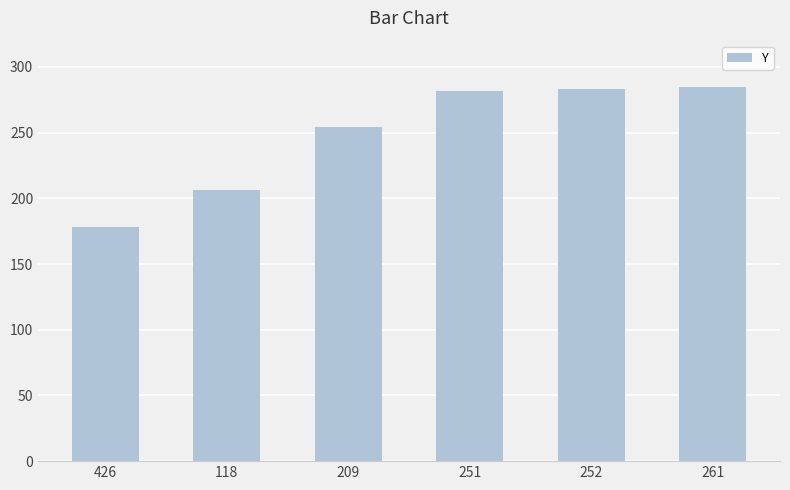

What is the sum of all values?

1488